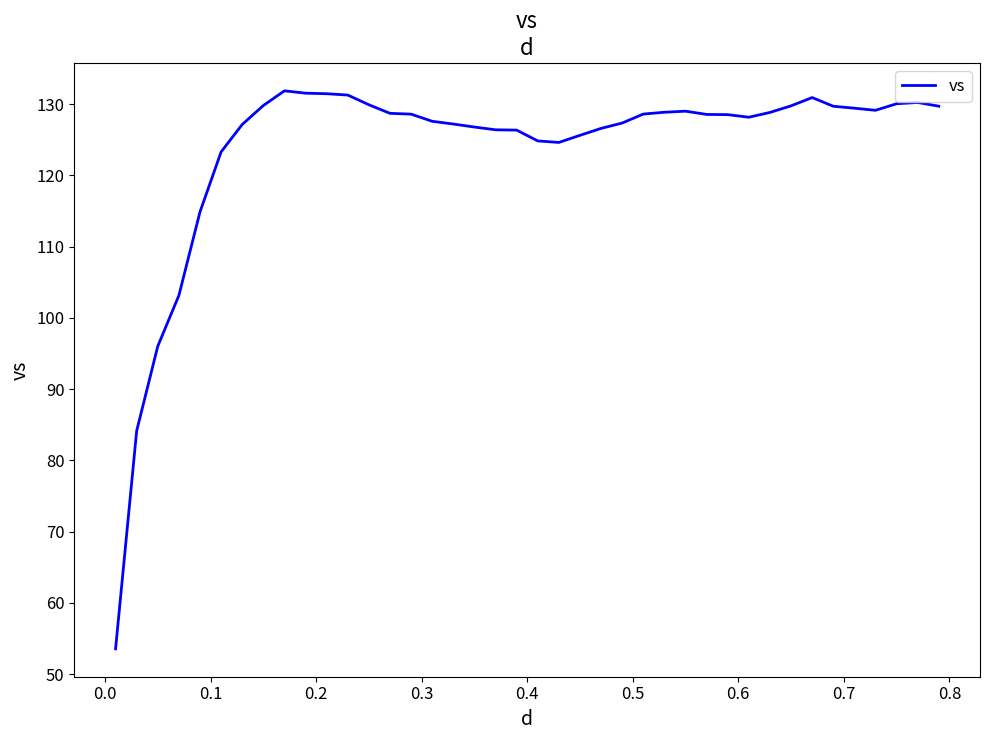

What is the greatest value displayed?

131.9